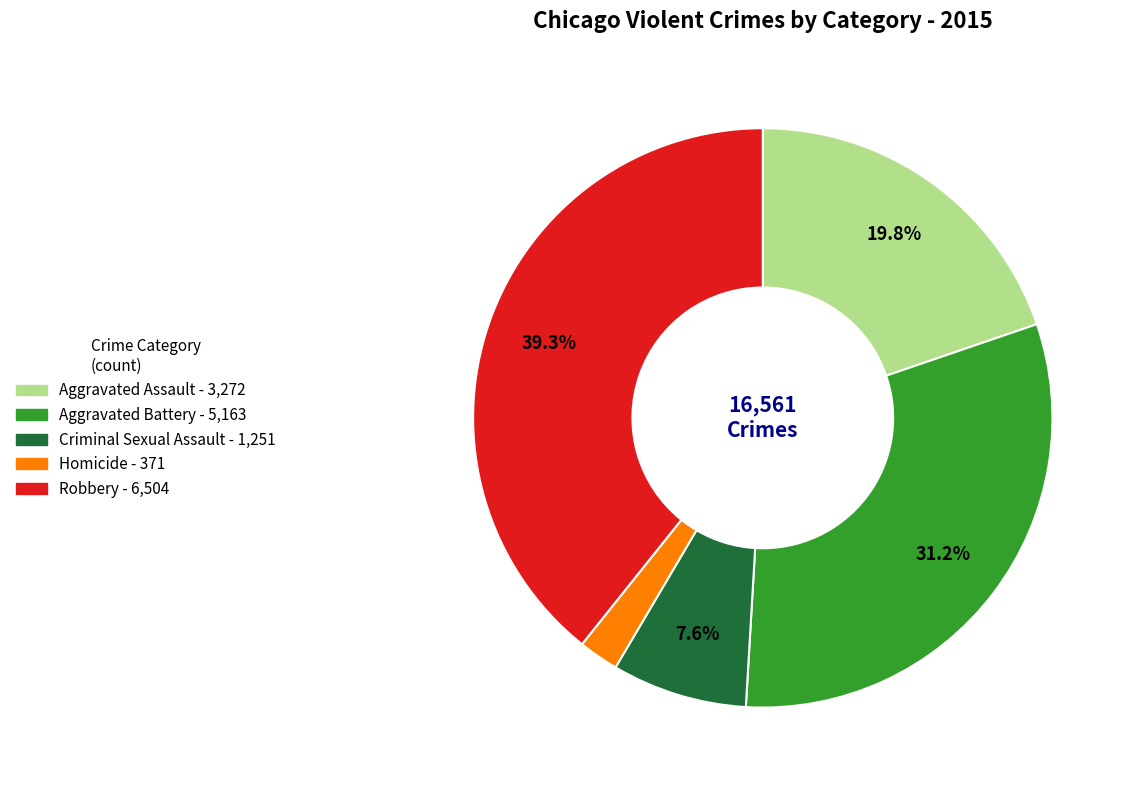

How much of the chart is everything except Robbery?

60.7%